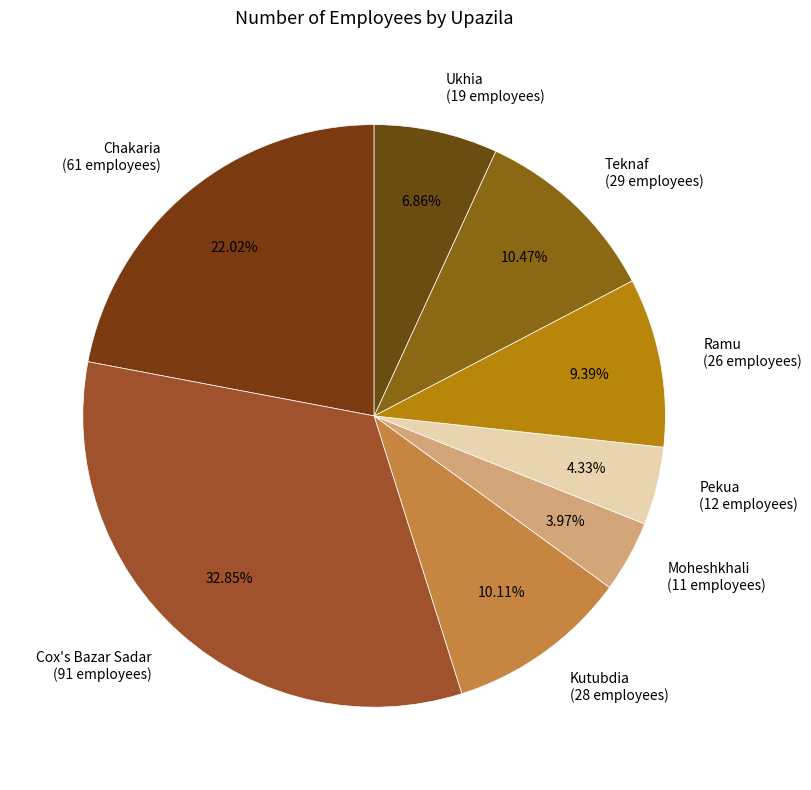

Which slice is the largest?

Cox's Bazar Sadar